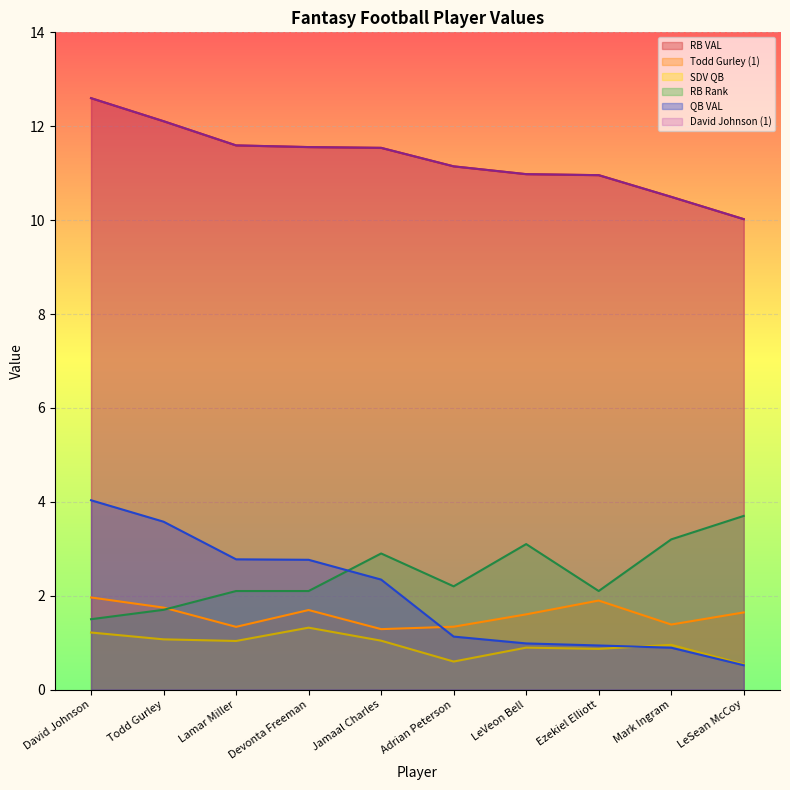

True or false: Todd Gurley (1) and RB VAL intersect in this chart.

False